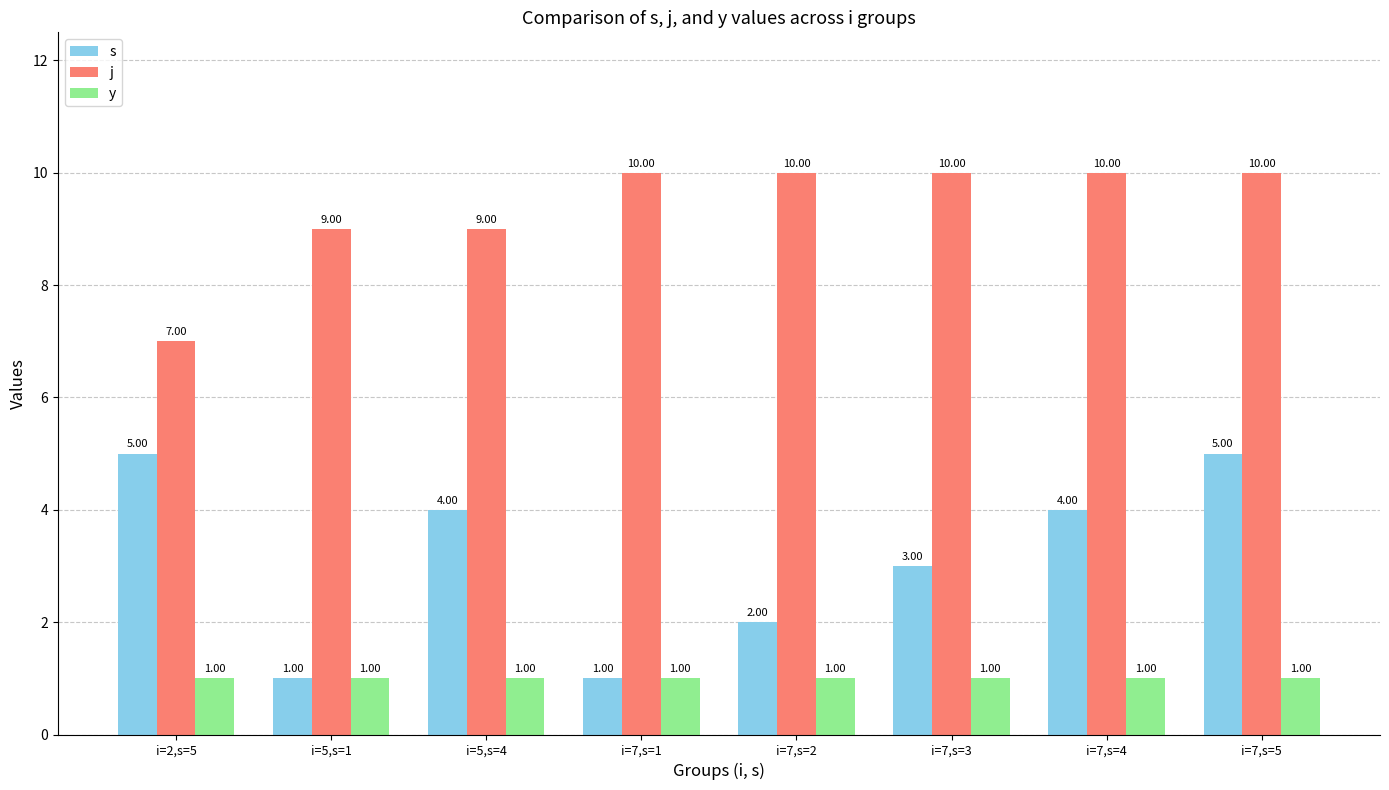

At which label does j reach its minimum?

i=2,s=5